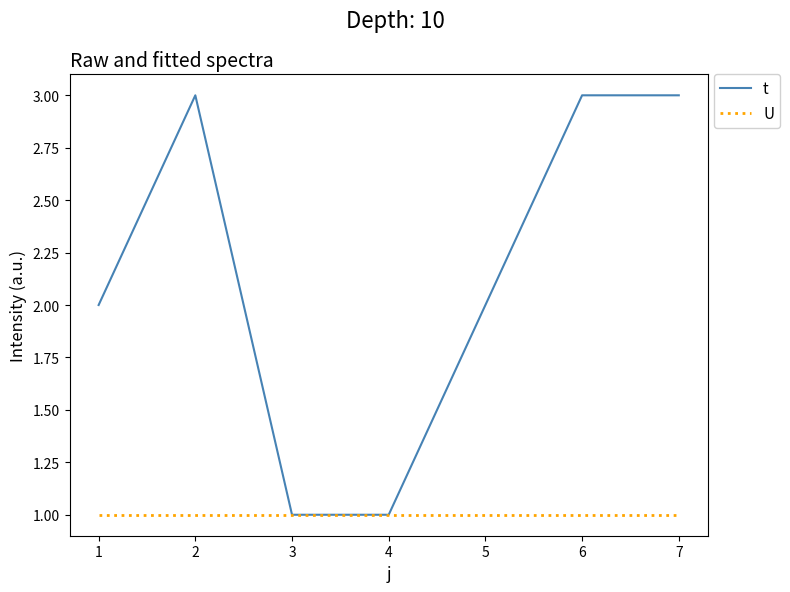

Rank the series by their maximum value, from highest to lowest.

t, U